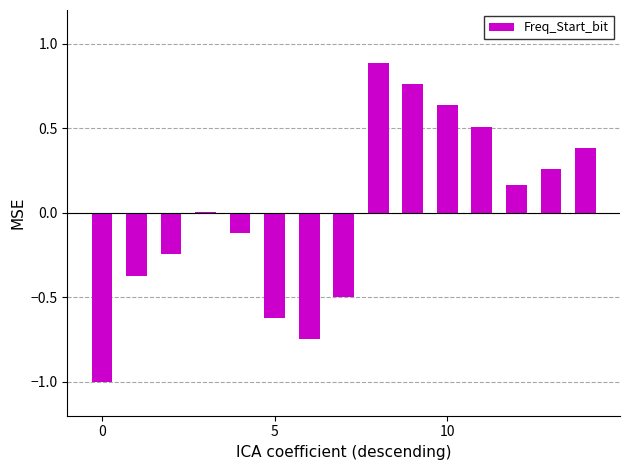

What is the maximum value shown in the chart?

0.9